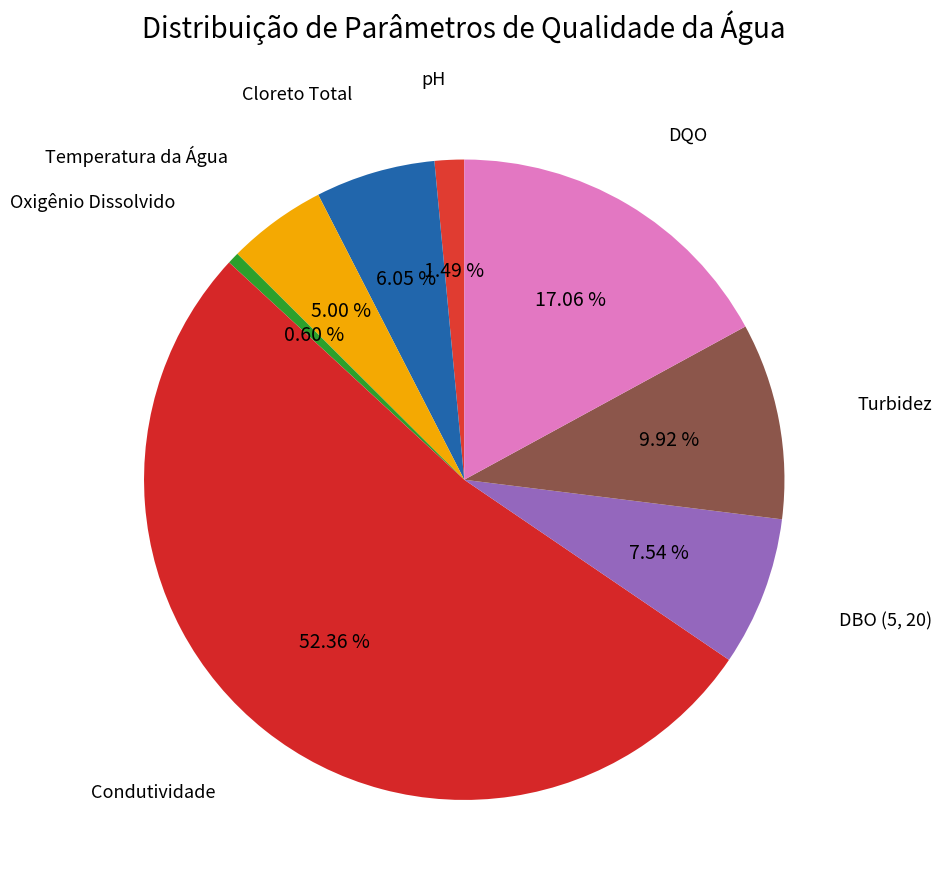

To the nearest percent, what is the average slice percentage?

12%